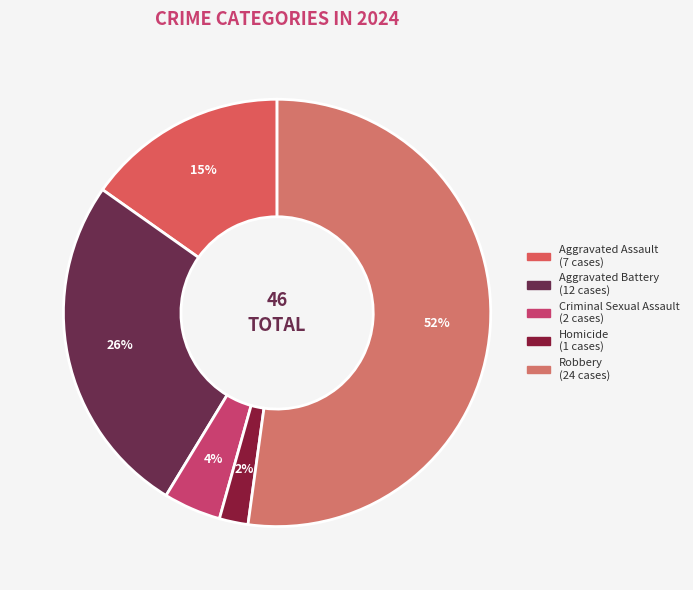

Which slice is the largest?

Robbery